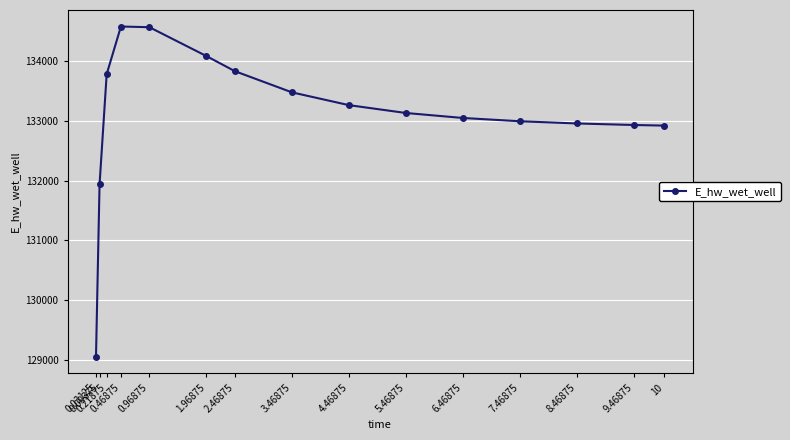

What is the label of the 6th point from the right?

5.46875